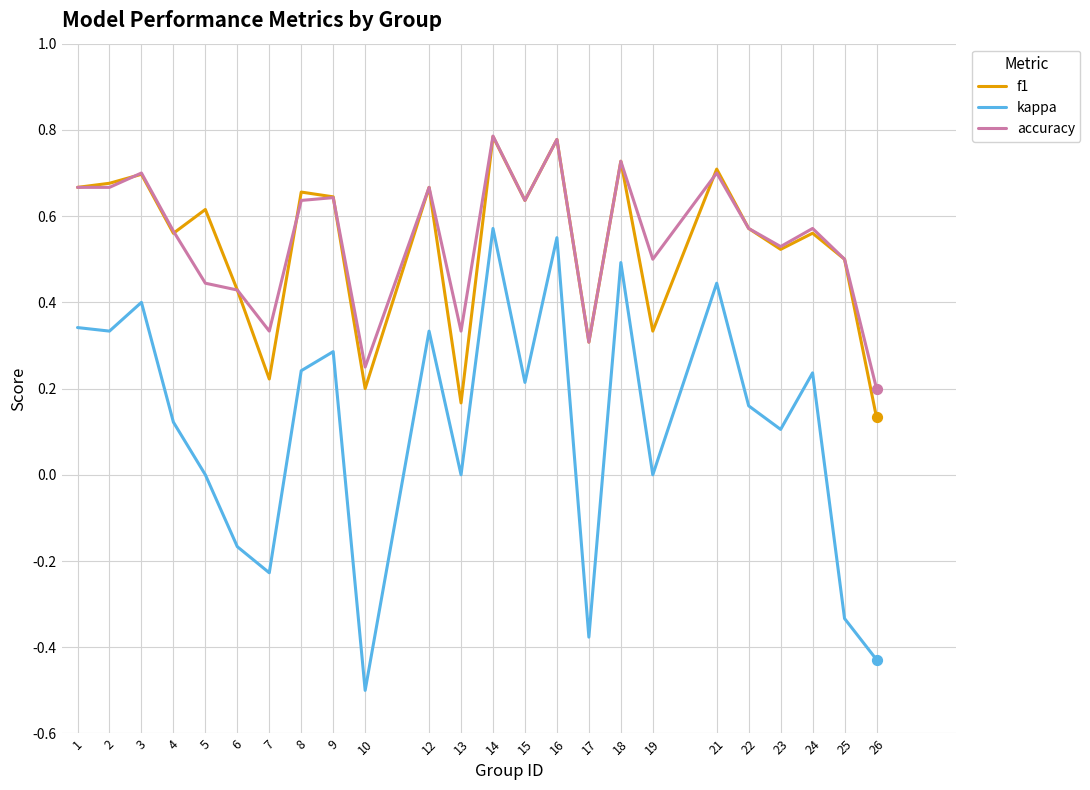

Is the value of accuracy at 14 greater than the value of f1 at 4?

Yes